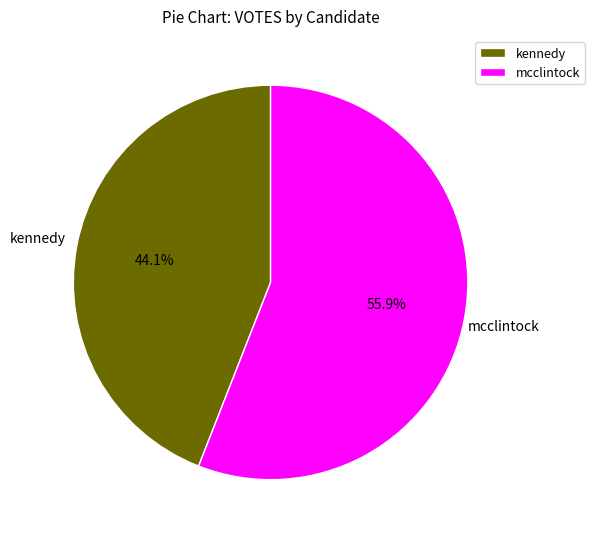

Which slice is the largest?

mcclintock